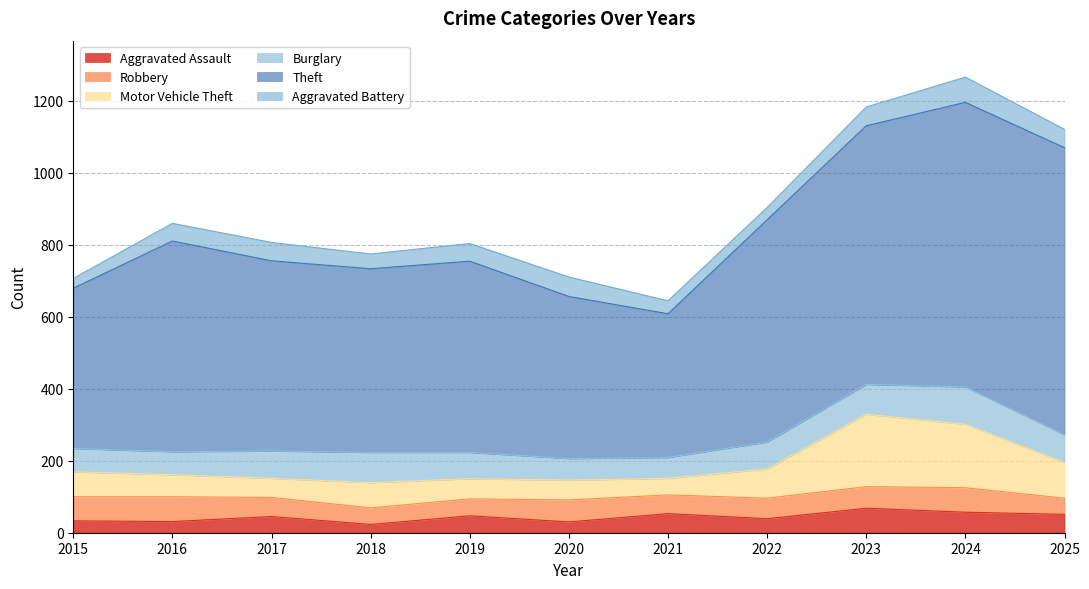

How many values in the Robbery series are below 57?

5